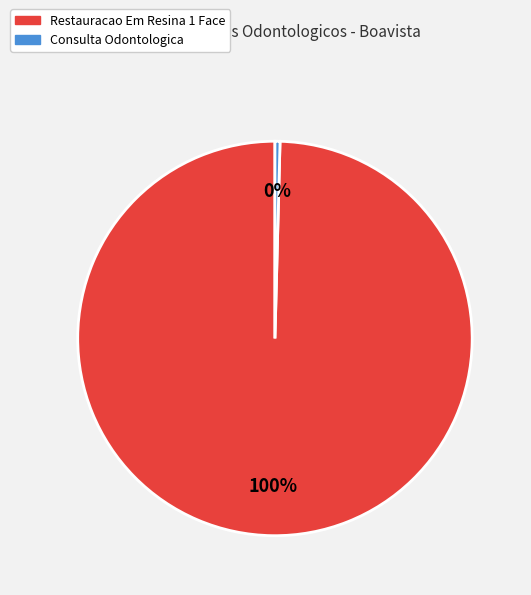

Combined, do Restauracao Em Resina 1 Face and Consulta Odontologica account for over 50%?

Yes